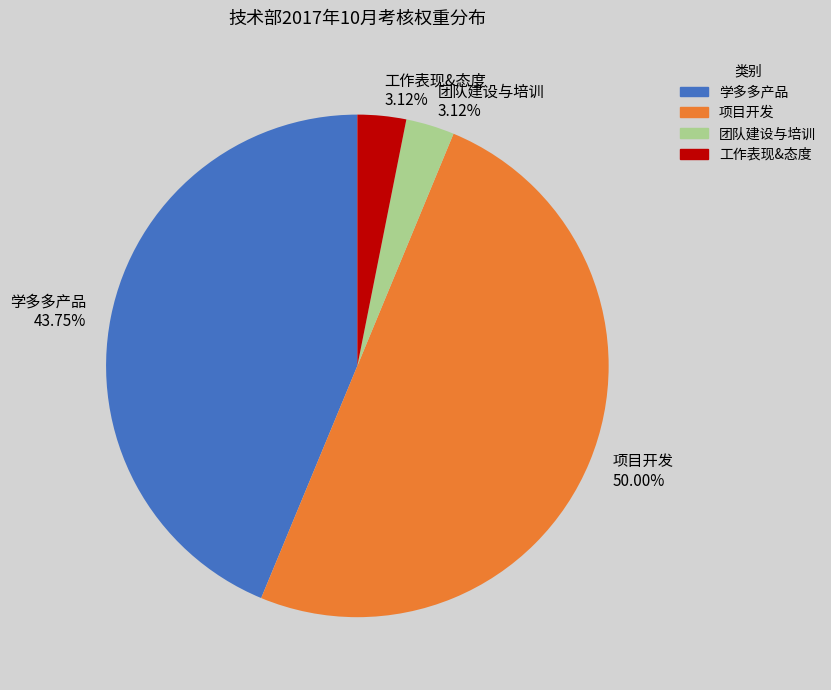

To the nearest percent, what is the difference between the largest and smallest slice percentages?

47%